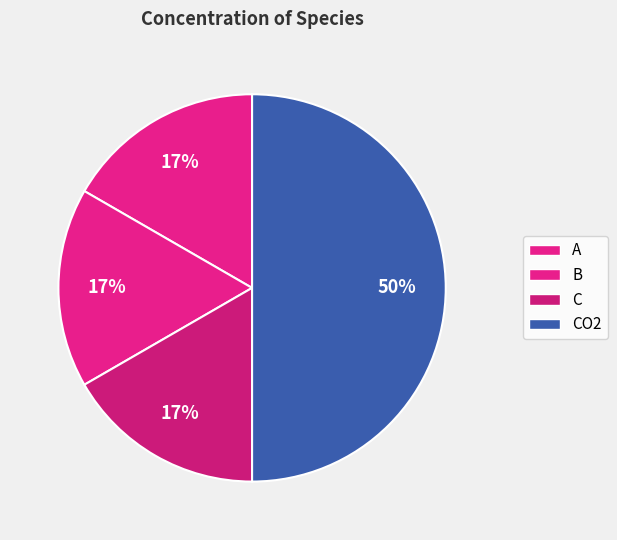

How many segments does this pie chart have?

4